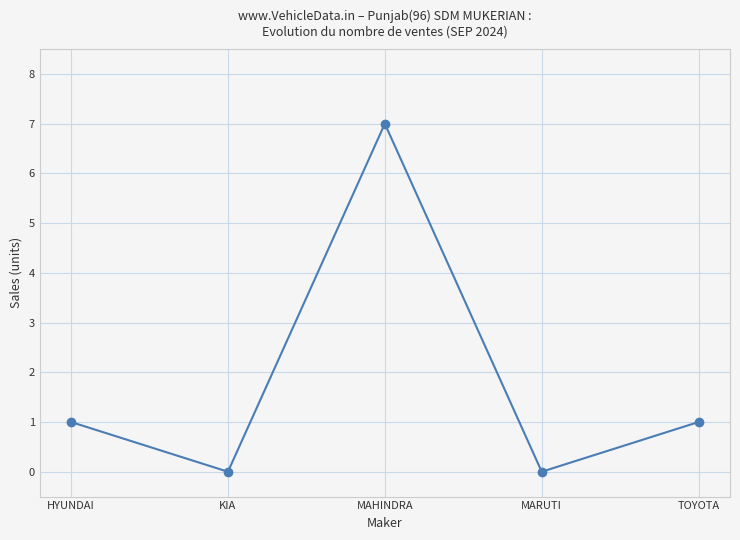

At which category does the data reach its first local peak?

MAHINDRA